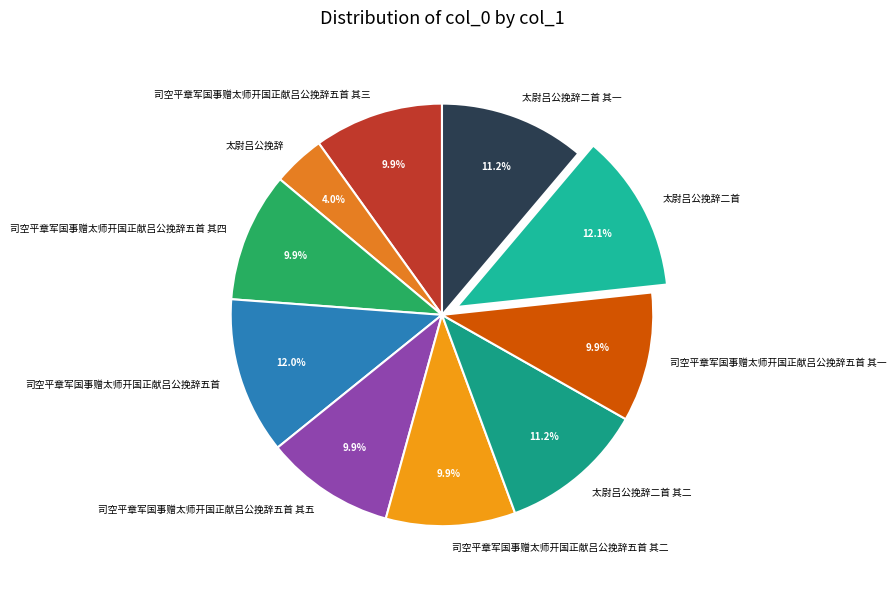

Is there a majority slice in this chart?

No